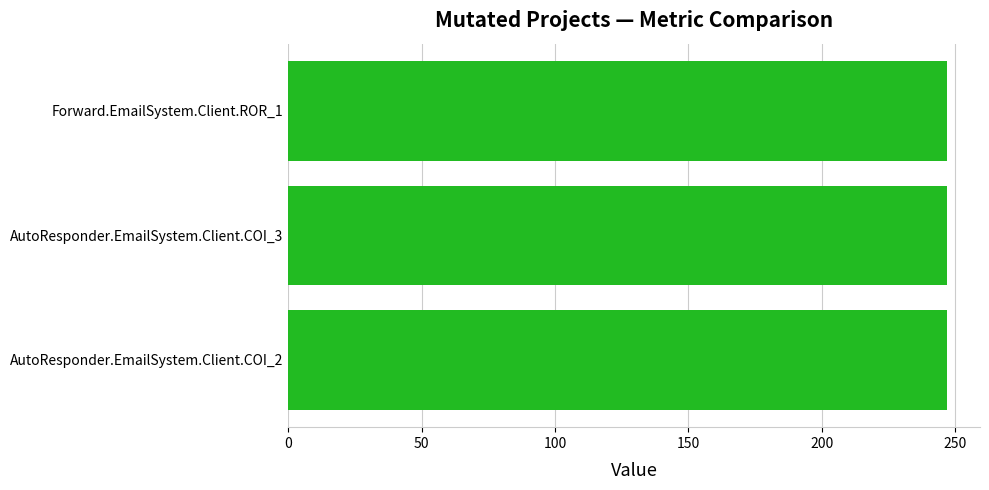

Which category has the lowest value in the SPECTRUM series?

AutoResponder.EmailSystem.Client.COI_3